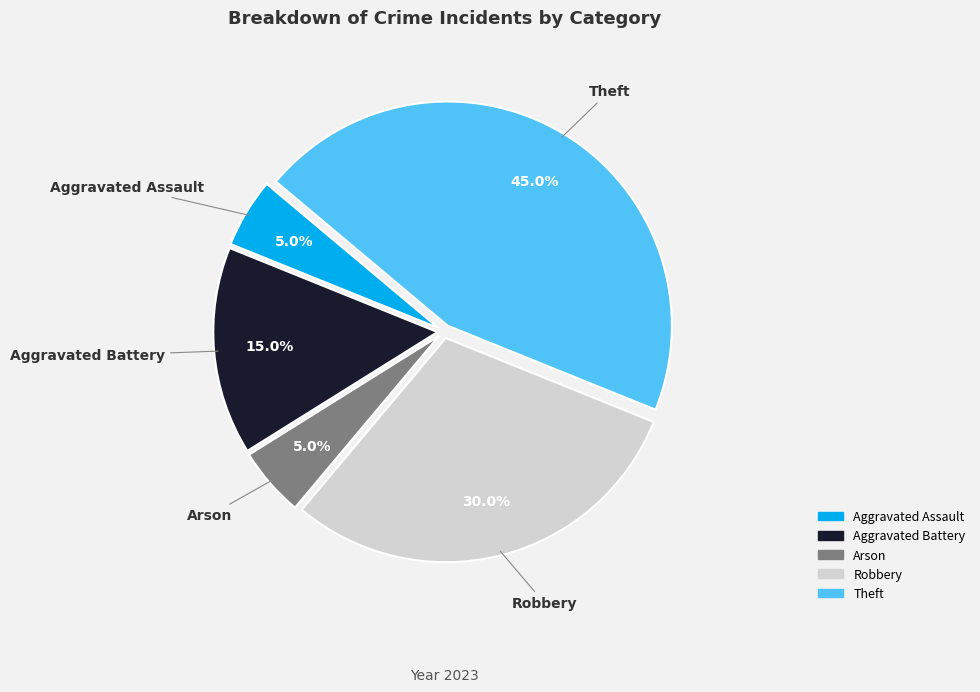

Is there any slice that represents more than half of the pie?

No